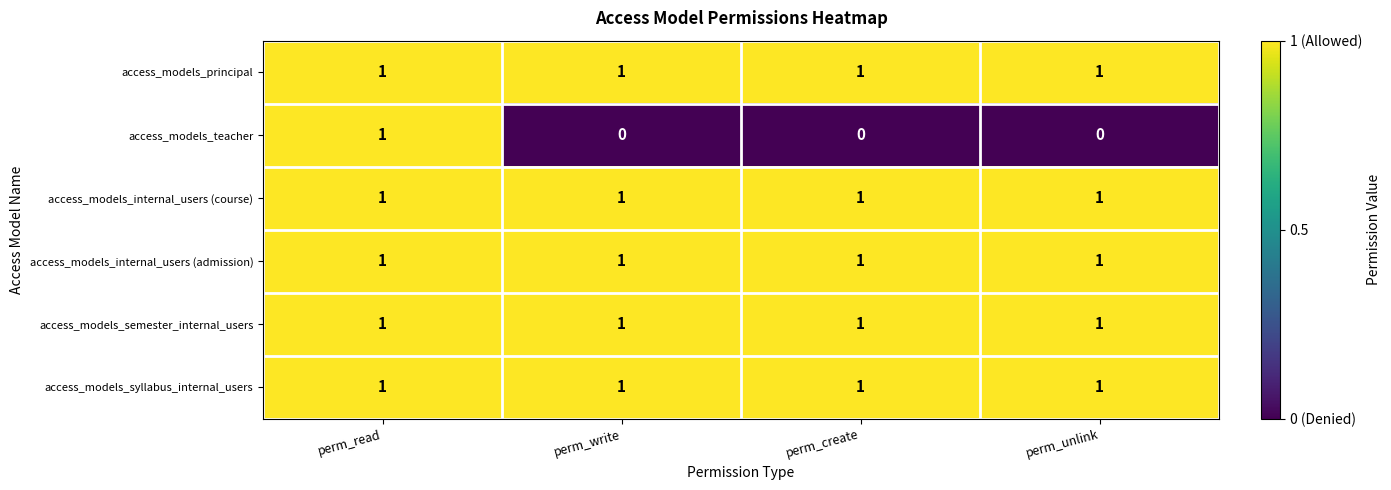

At how many categories does at least one series exceed 0?

4